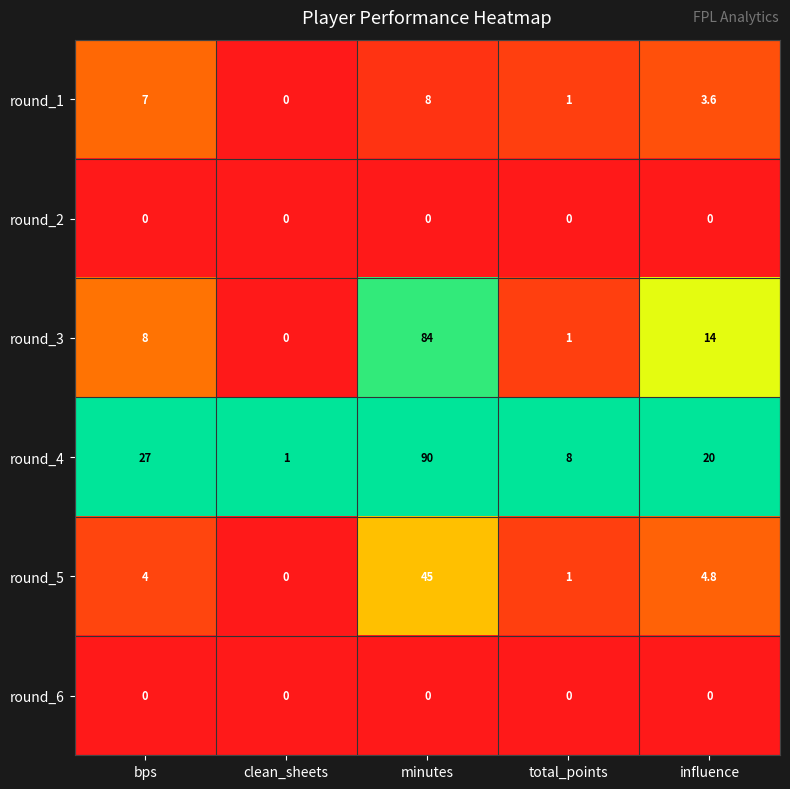

Which series has the largest total across all categories?

round_4